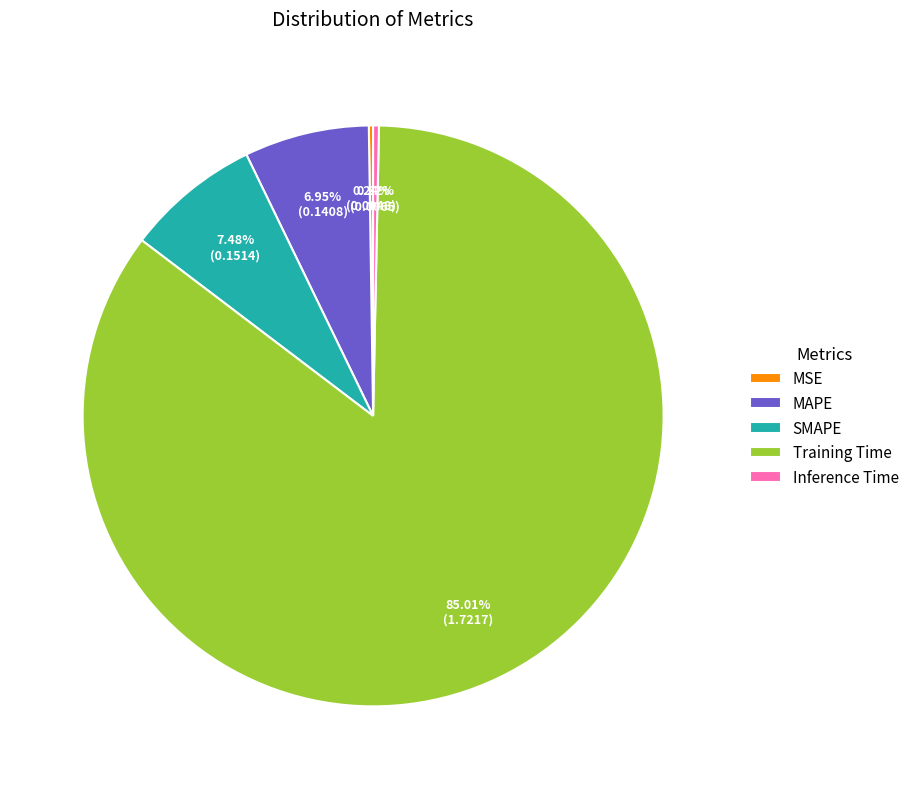

What is the largest slice in the pie chart?

Training Time